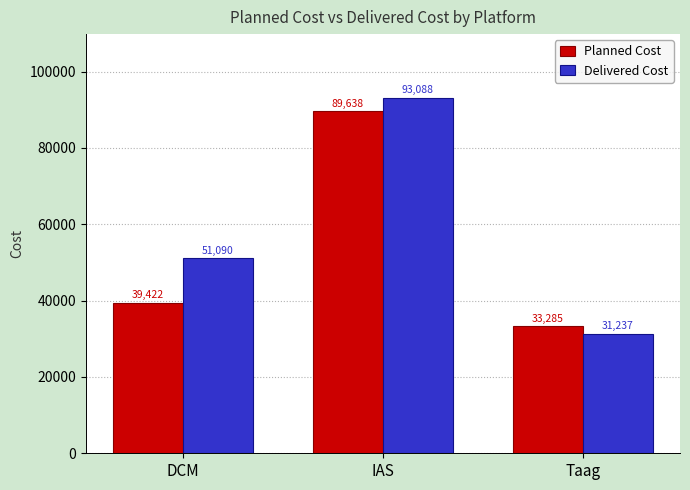

Count the number of categories in the chart.

3